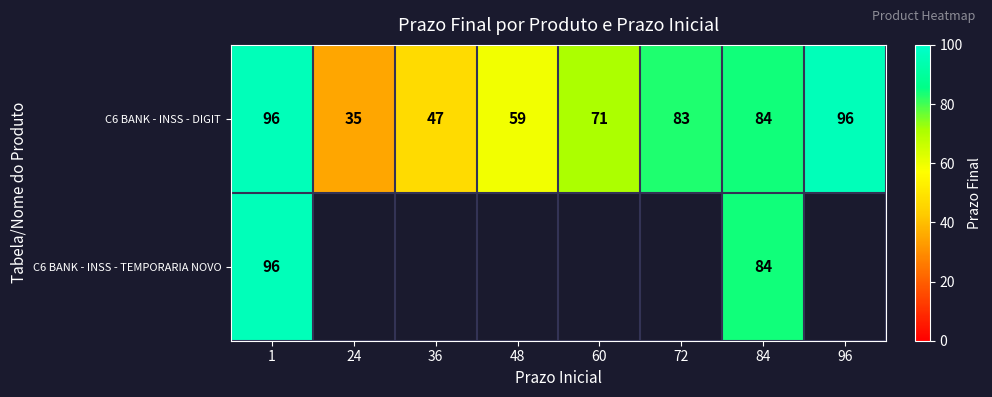

Which has a higher value, 36 or 84?

84